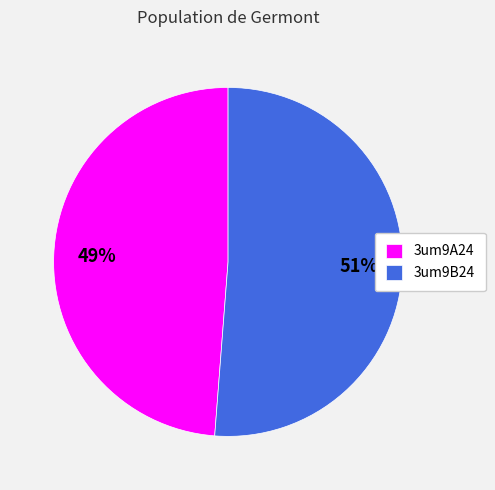

Approximately how many times larger is the value at 3um9A24 compared to 3um9B24?

1.0